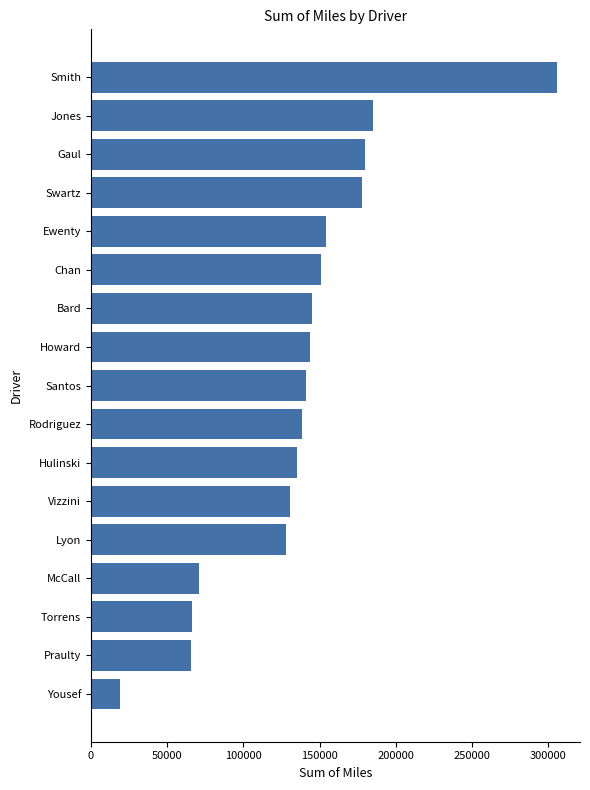

What is the difference between the maximum and minimum values?

286090.7